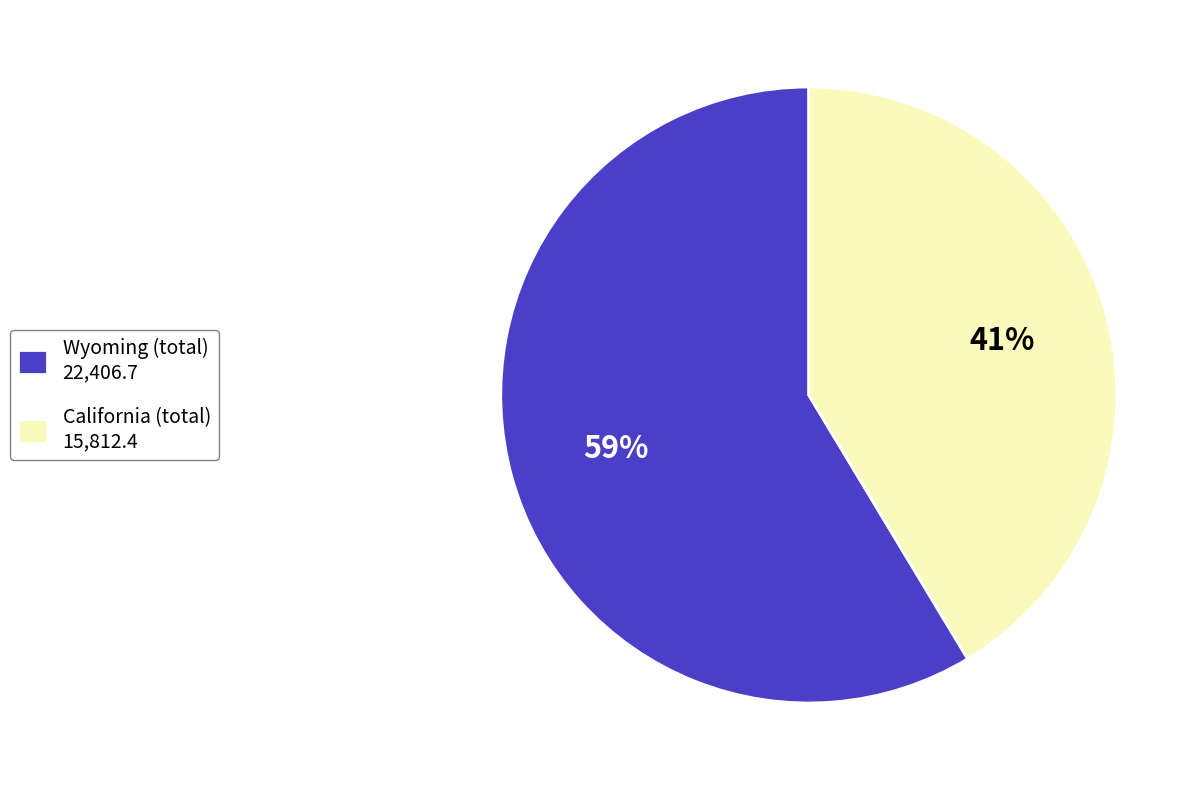

Rank the categories by value from lowest to highest.

California (total) 15,812.4, Wyoming (total) 22,406.7